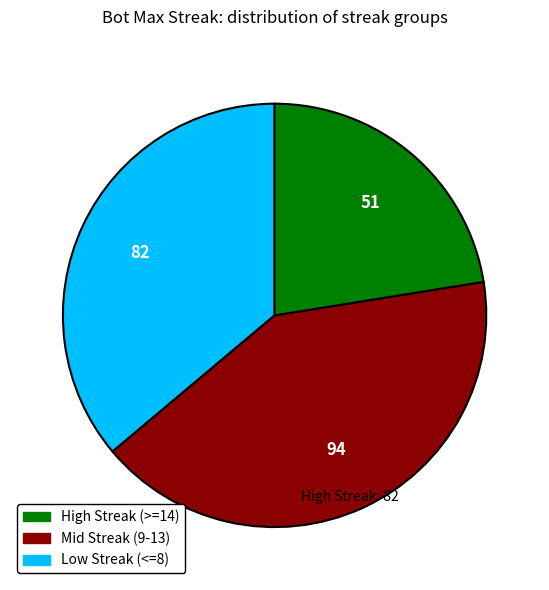

Is there a majority slice in this chart?

No